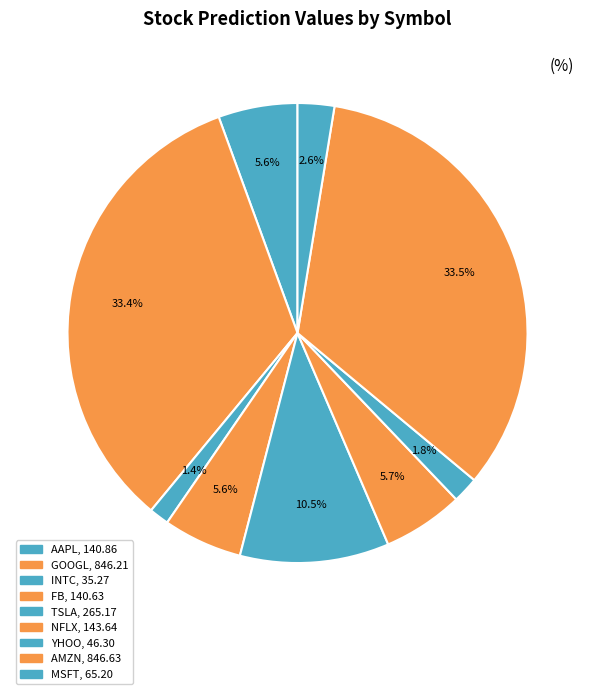

To the nearest percent, what portion does MSFT represent?

3%